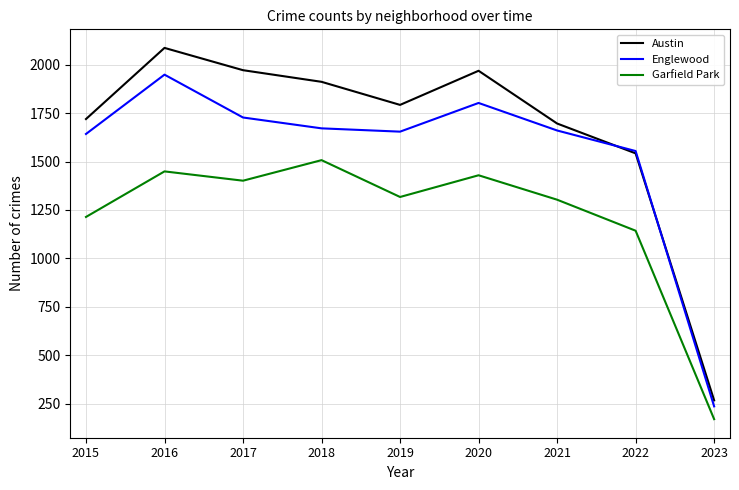

Where does the Austin series first go above 1792?

2016